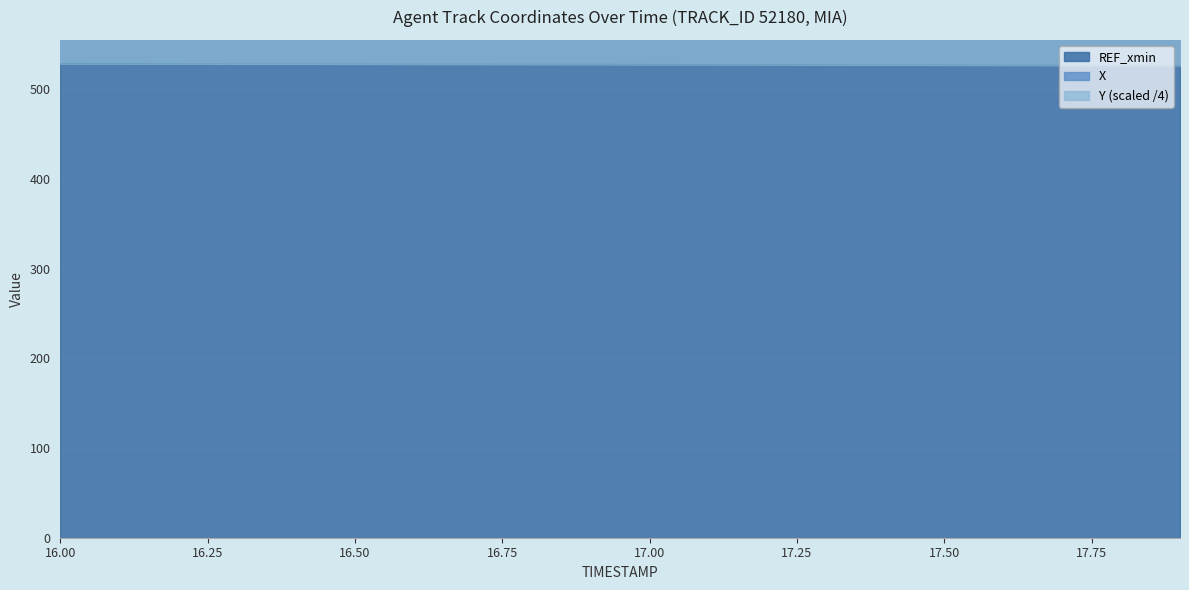

True or false: X and Y intersect in this chart.

False